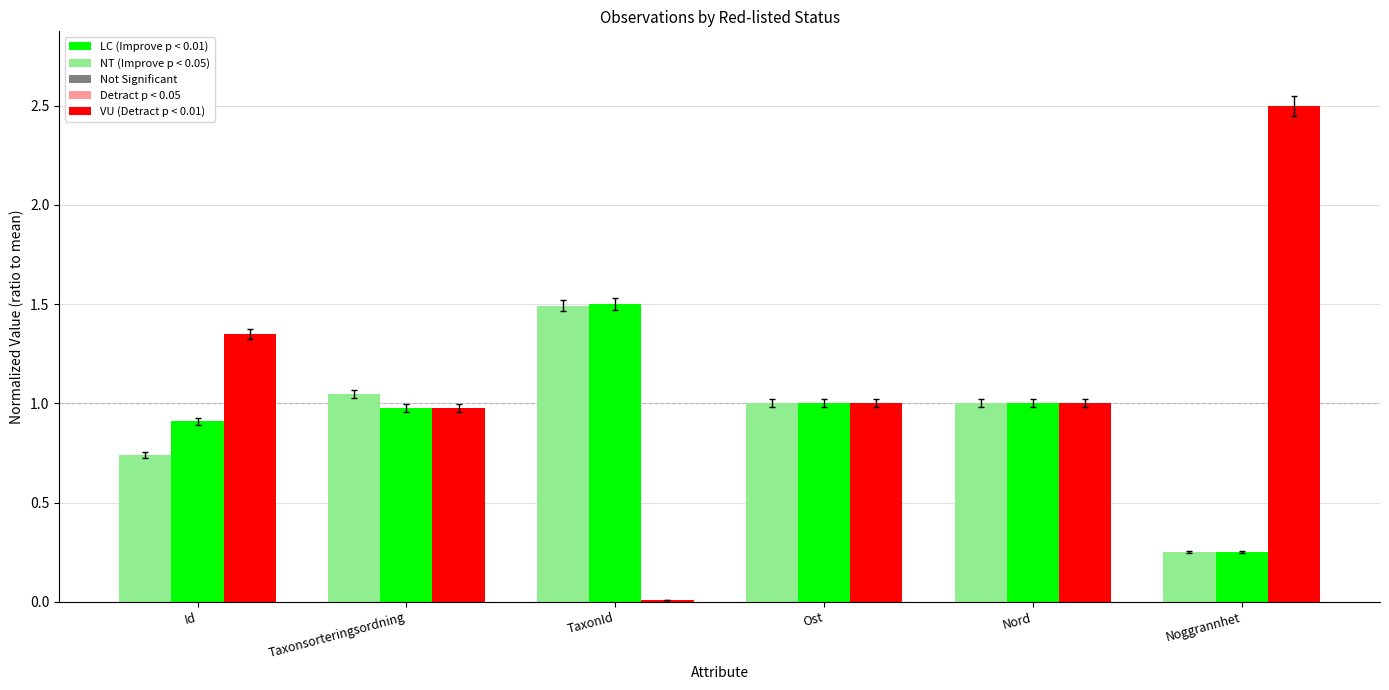

What is the maximum value shown in the chart?

2.5